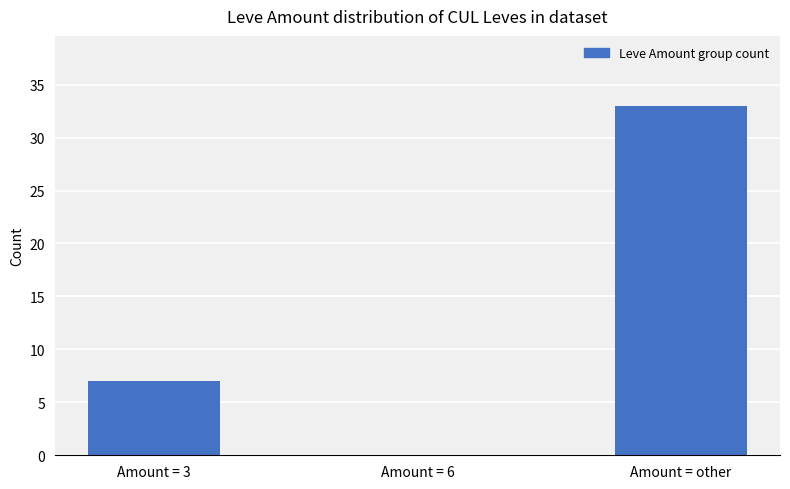

What is the greatest value displayed?

33